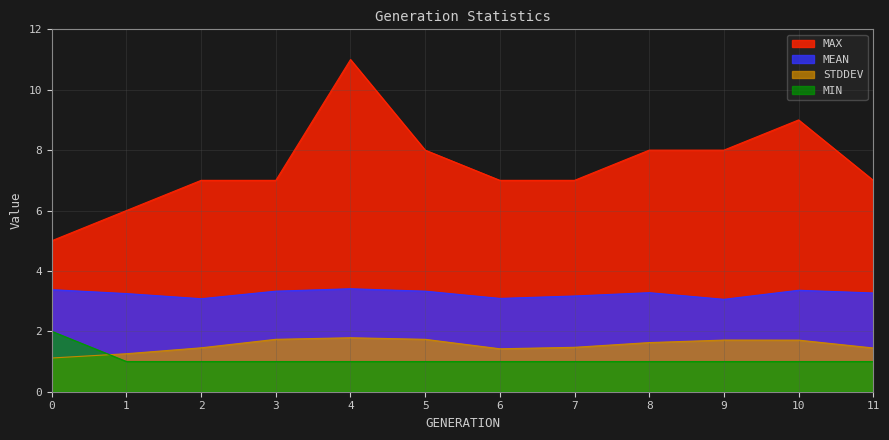

List the labels in order of MEAN value, smallest first.

9, 2, 6, 7, 1, 11, 8, 3, 5, 10, 0, 4